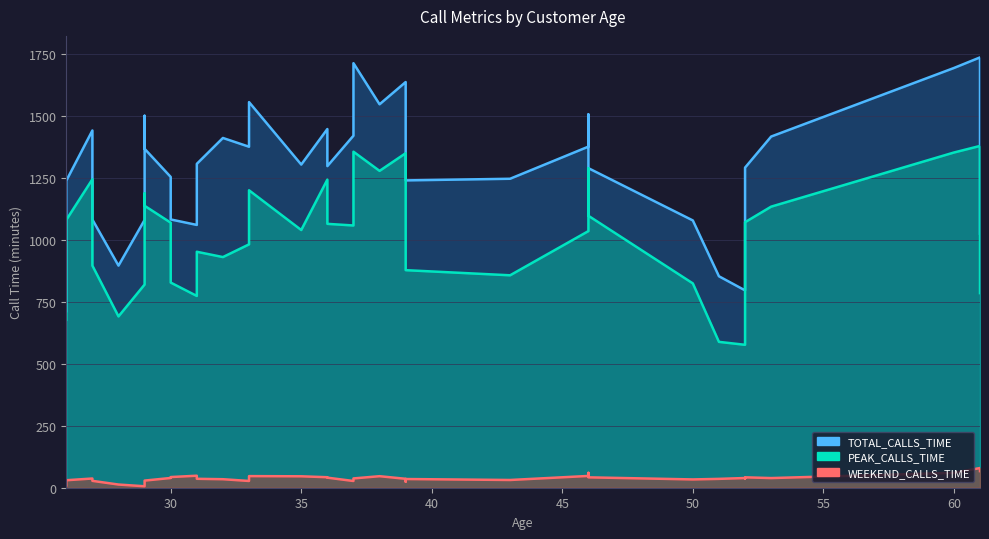

How many data points in WEEKEND_CALLS_TIME are less than 40?

20